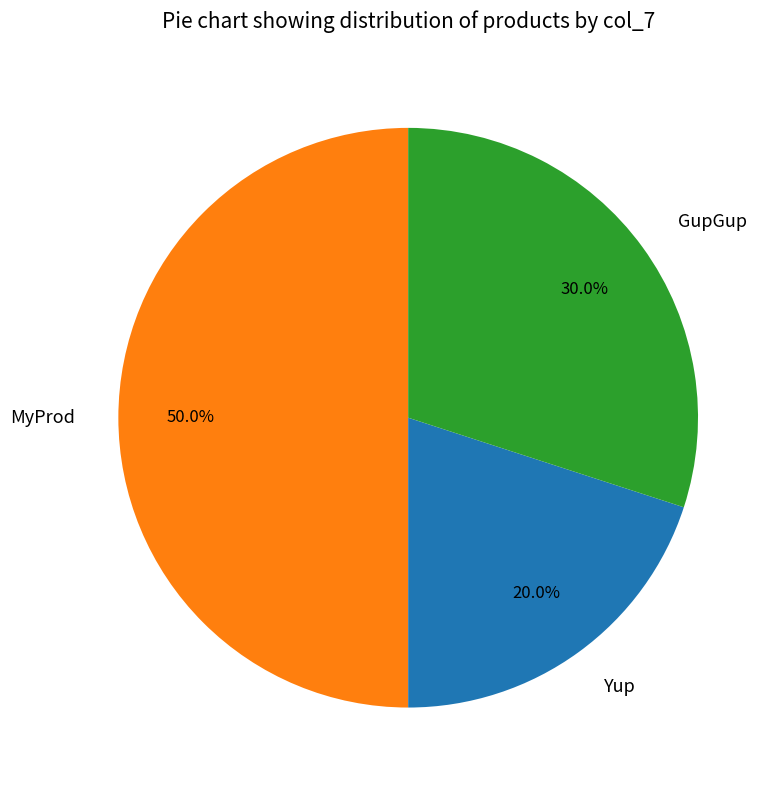

What is the smallest slice in the pie chart?

Yup